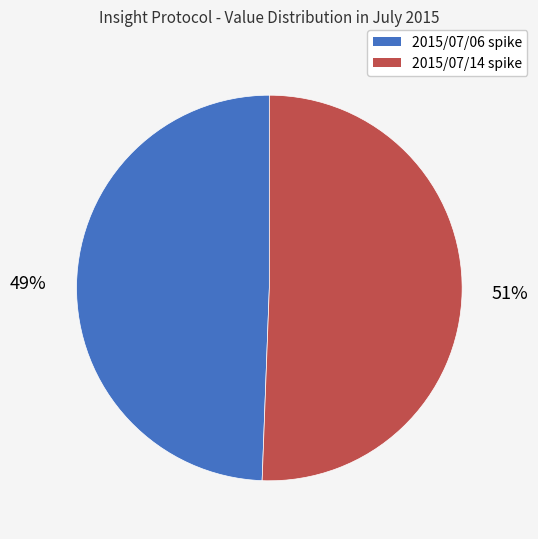

Is there any slice that represents more than half of the pie?

Yes